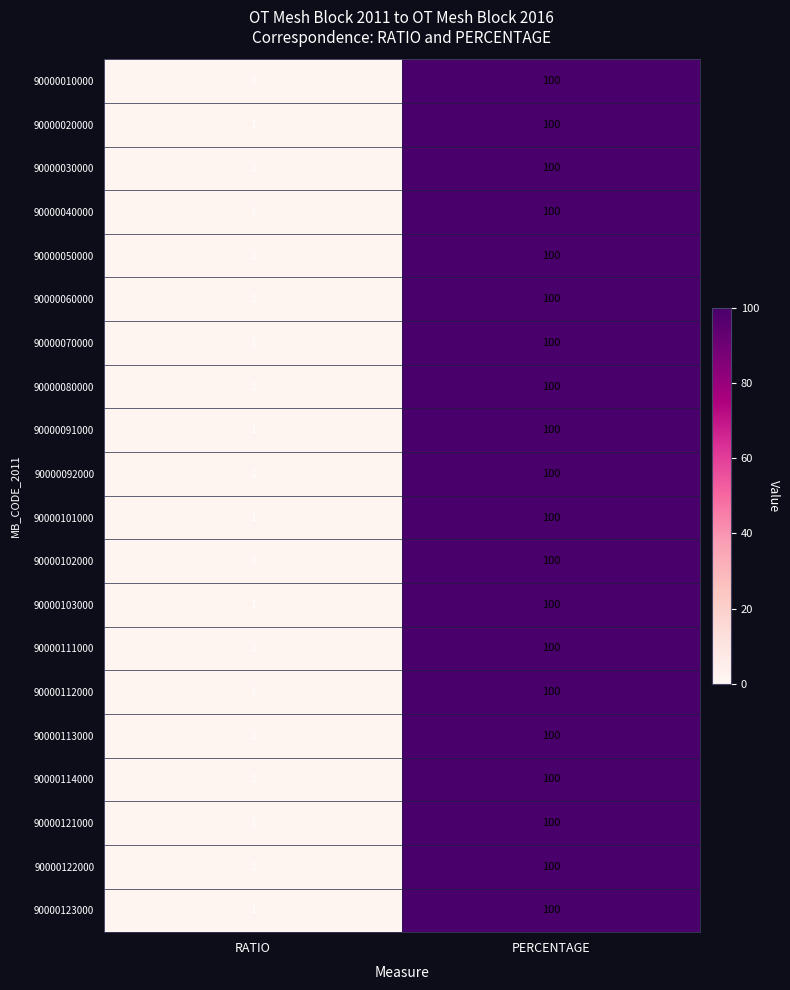

Is the value of 90000121000 at RATIO greater than the value of 90000111000 at PERCENTAGE?

No